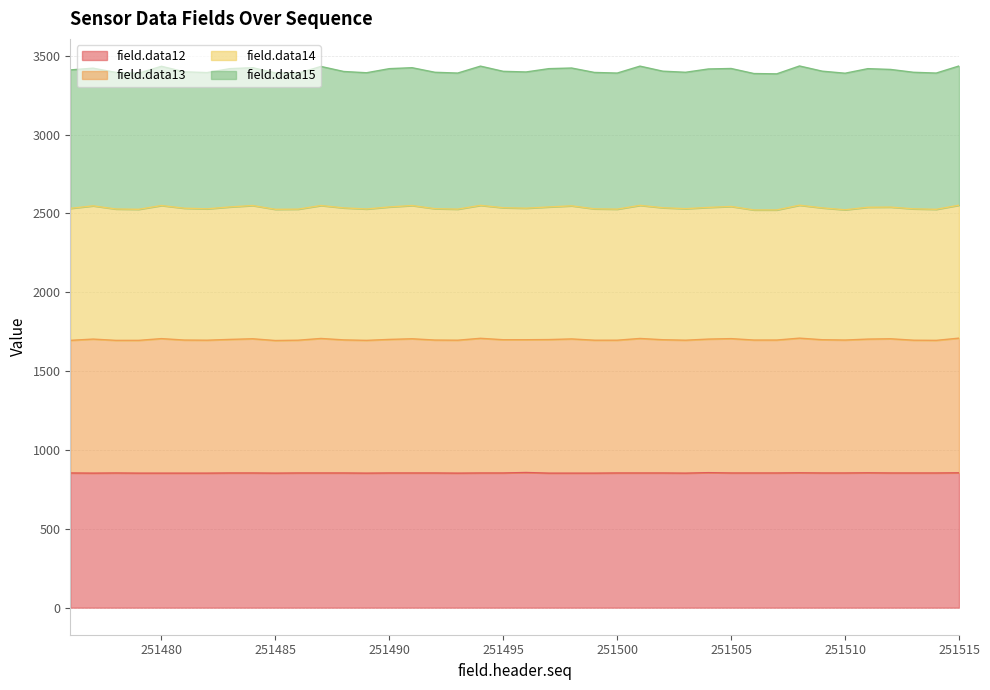

How many lines are shown in the chart?

4